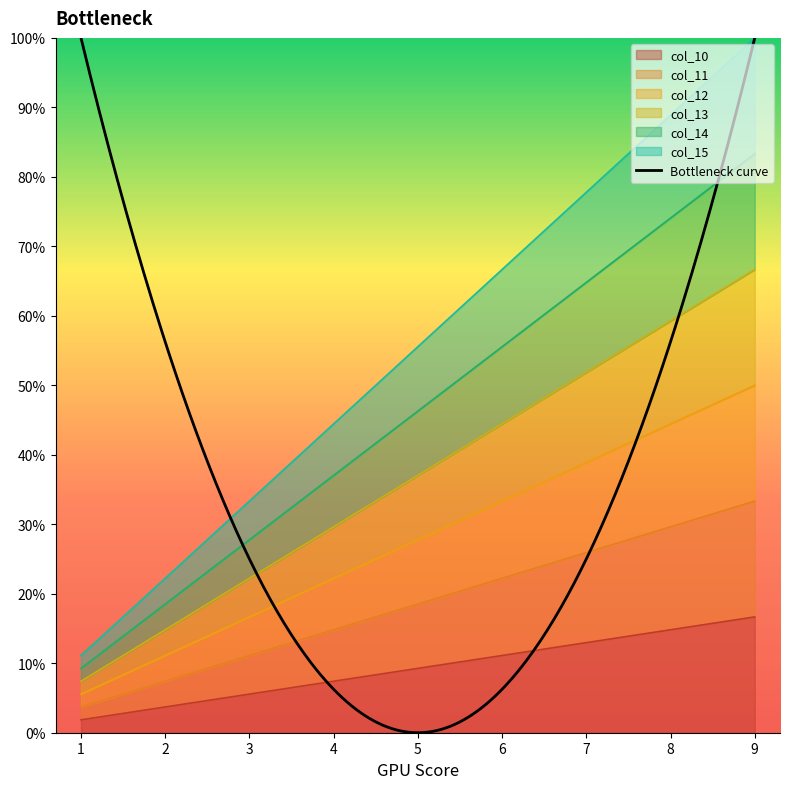

What is the value of the col_11 point at the 1st from the left?

1.9